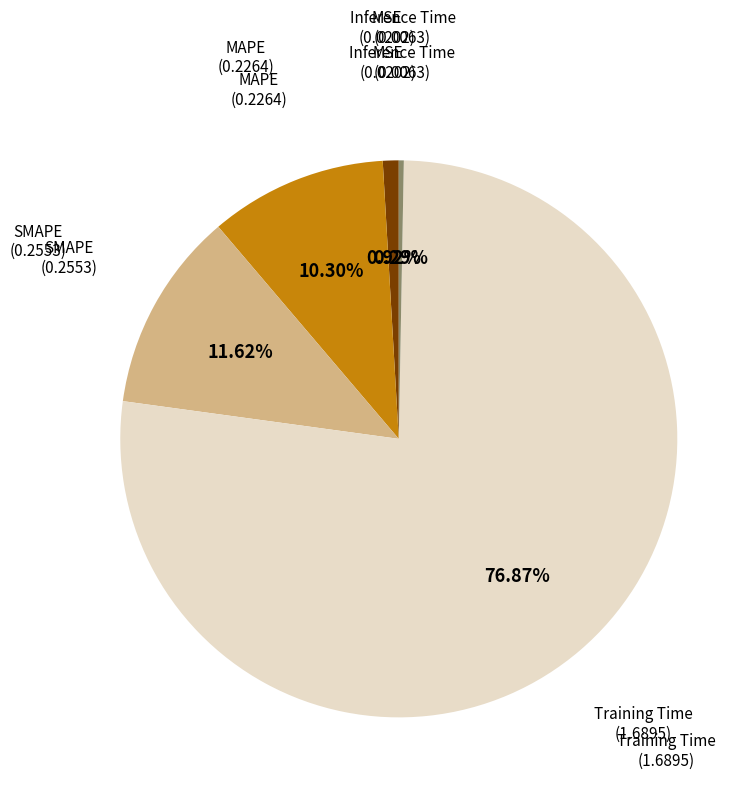

To the nearest percent, what is the average slice percentage?

20%